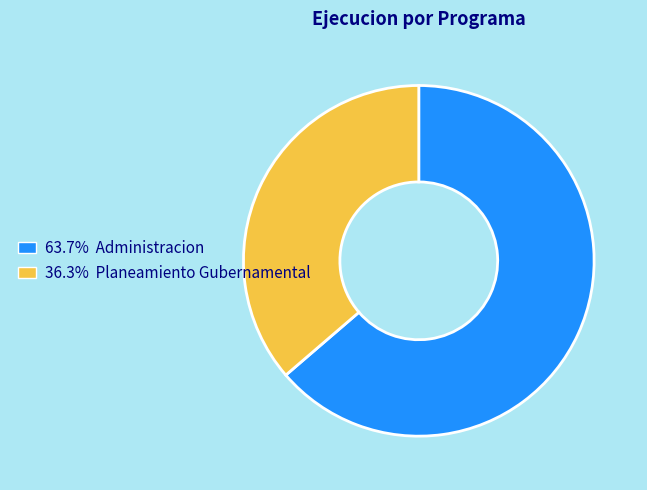

How many segments does this pie chart have?

2